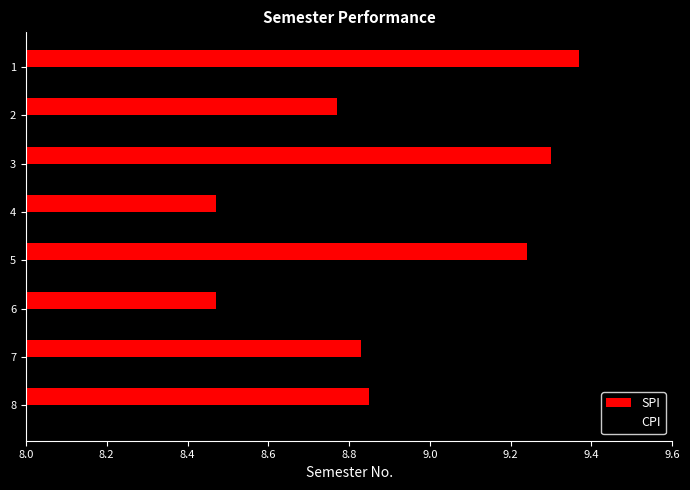

Count the number of data series in this chart.

2